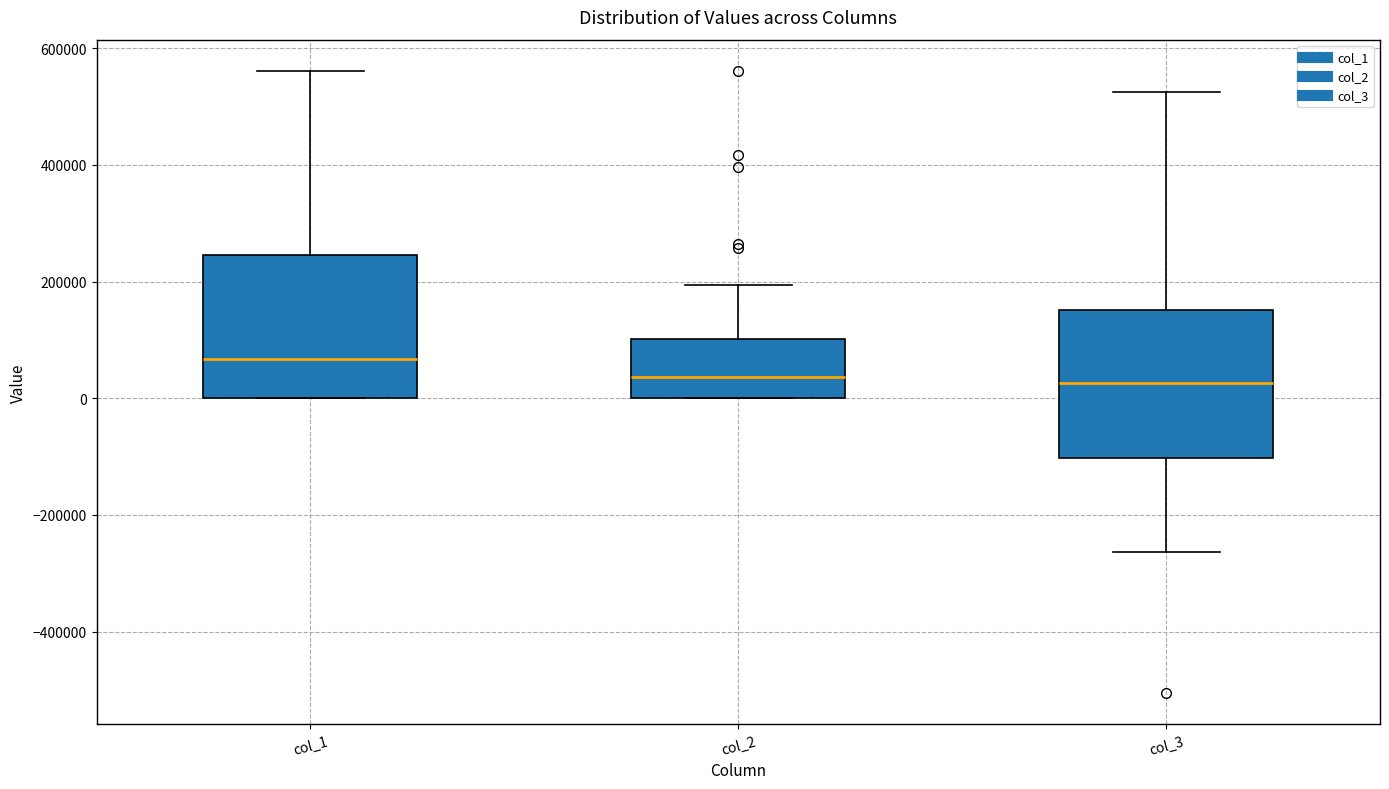

Reading left to right, transcribe this box plot: for each box, give where its median line is, the range the box spans, and where its two whiskers end, as read against the y-axis. The values are not printed on the chart, so give them approximately, as read against the axis.

col_1: median 60000, box 0 to 240000, whiskers 0 to 560000
col_2: median 40000, box 0 to 100000, whiskers 0 to 200000
col_3: median 20000, box -100000 to 160000, whiskers -260000 to 520000